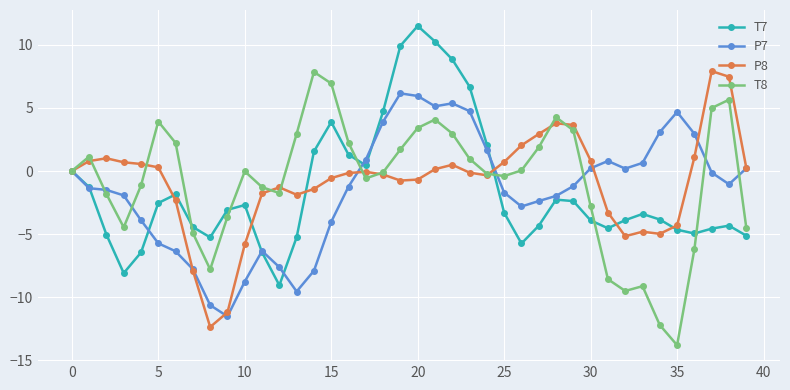

What is the maximum value for T8?

7.9